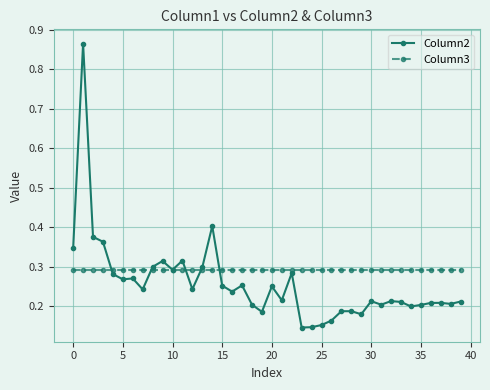

What are all the series names shown in the legend?

Column2, Column3